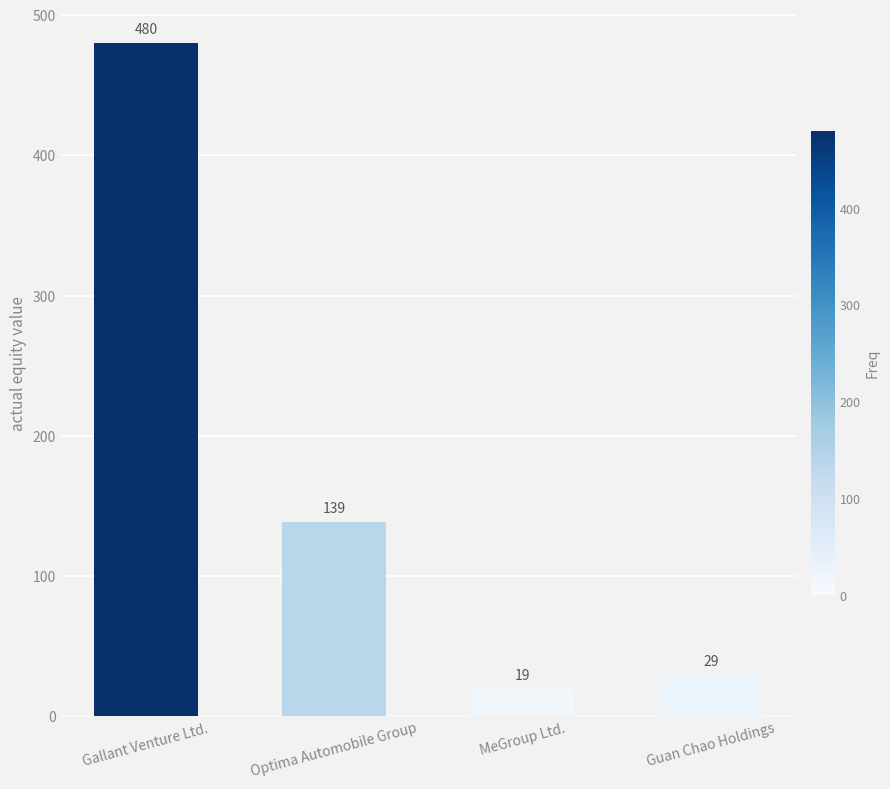

Rank the categories by value from lowest to highest.

MeGroup Ltd., Guan Chao Holdings, Optima Automobile Group, Gallant Venture Ltd.